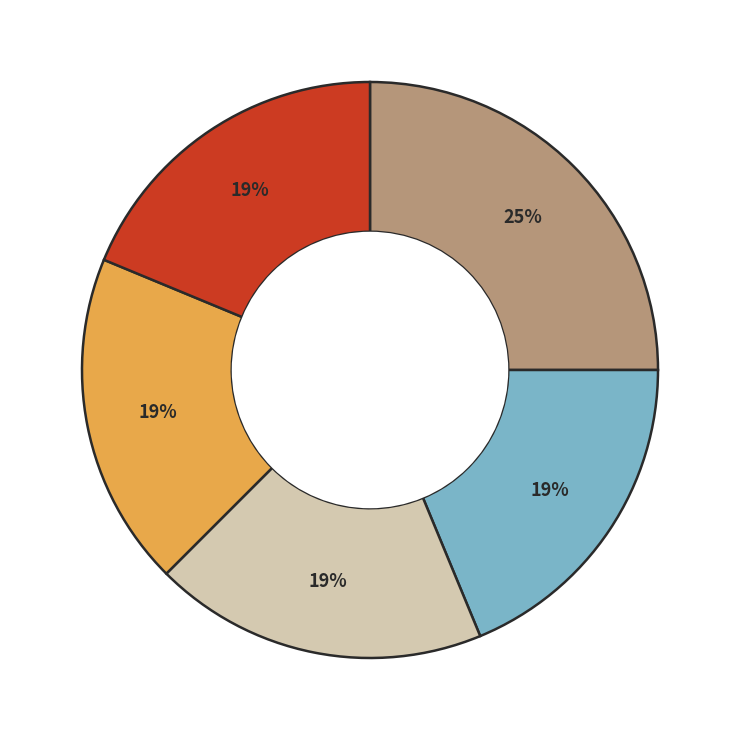

To the nearest percent, what is the difference between the largest and smallest slice percentages?

6%